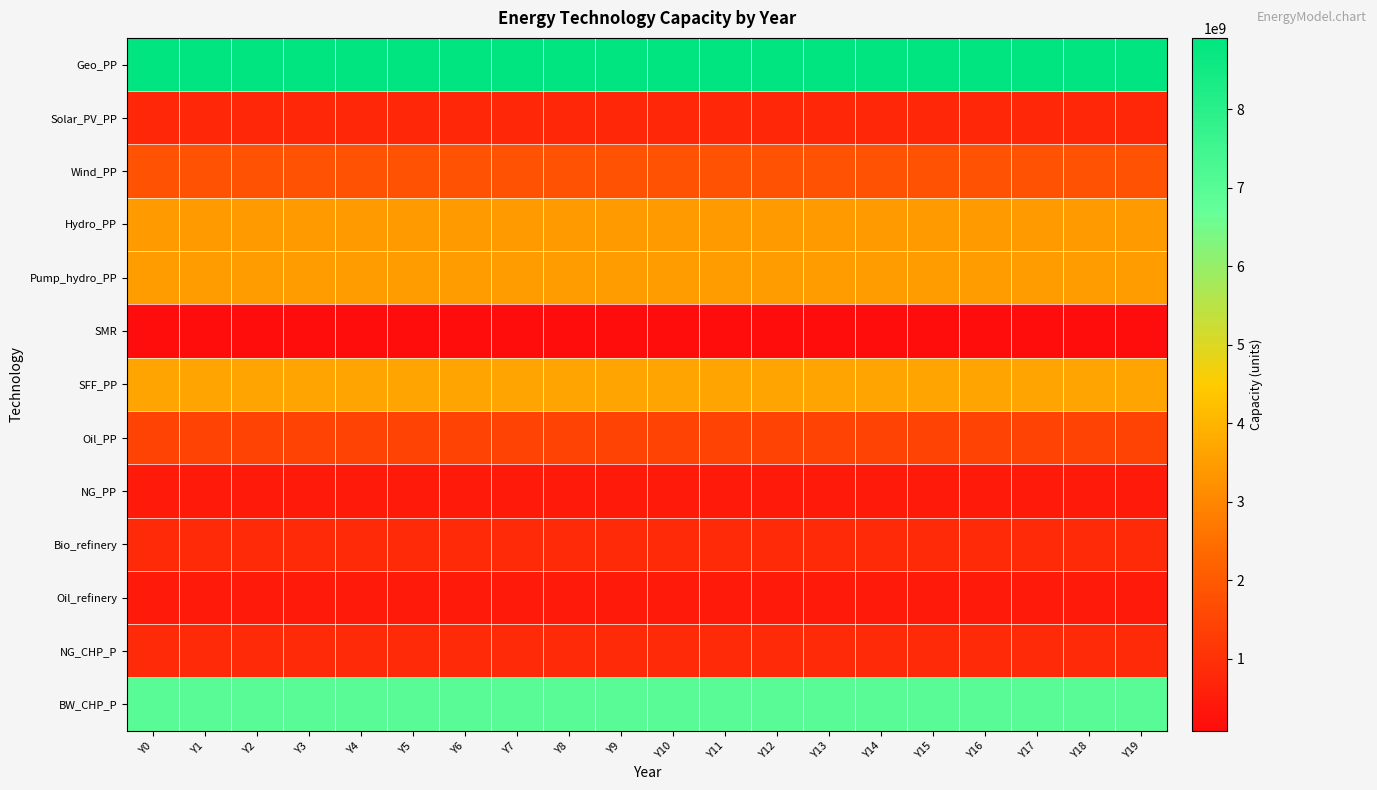

What is the greatest value displayed?

8912293250.0